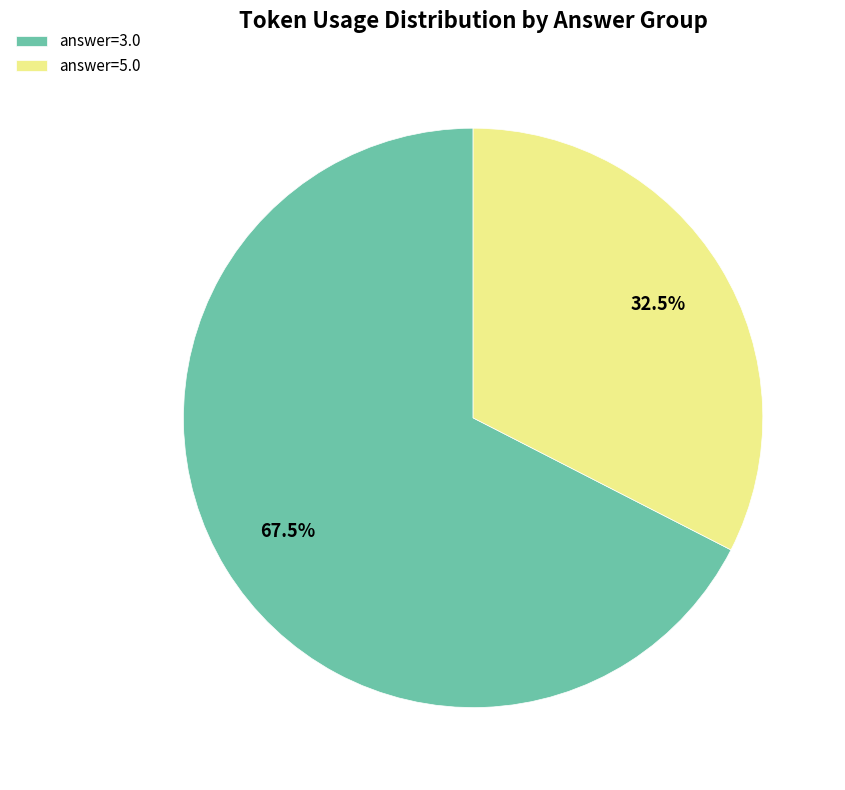

Which slice represents more than half of the pie?

answer=3.0